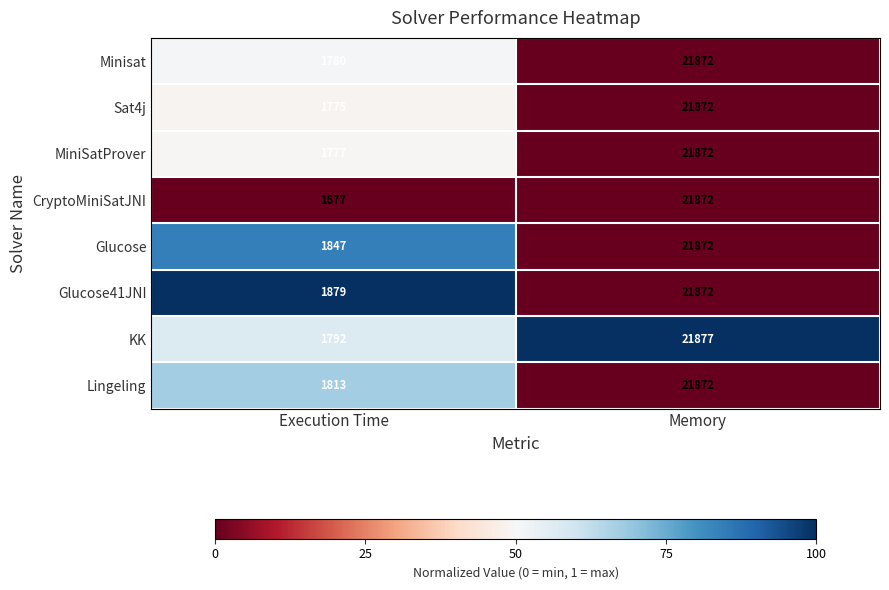

The CryptoMiniSatJNI series shows 2458 at Execution Time. True or false?

False